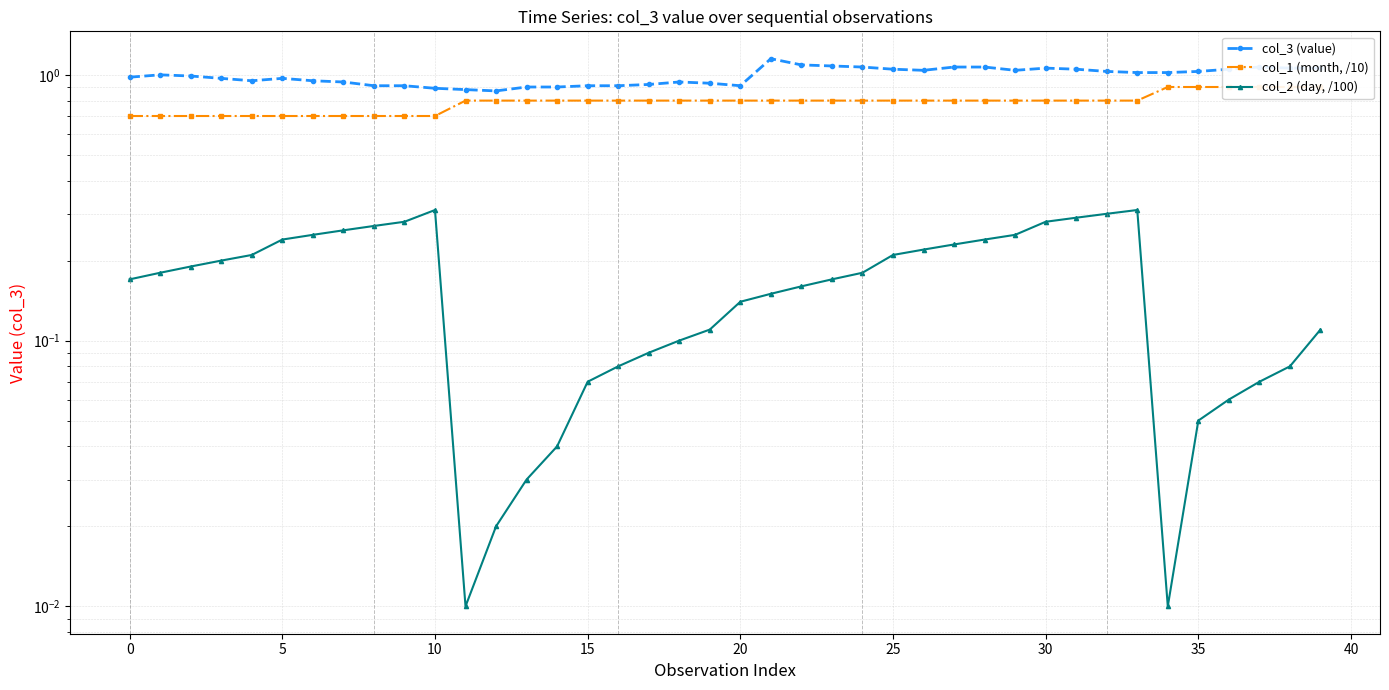

What is the total value across all series at 28?

2.1